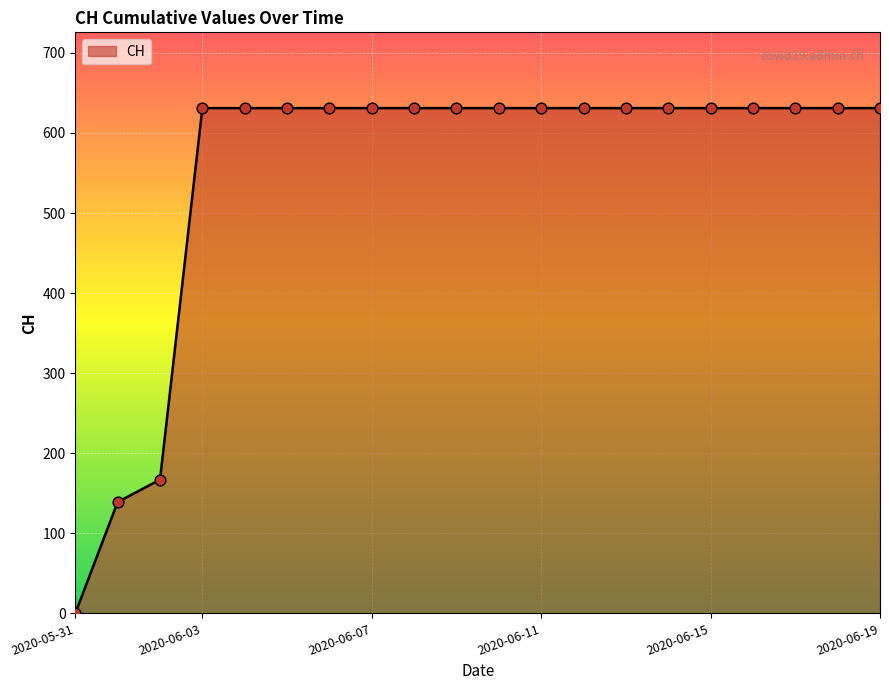

What is the greatest value displayed?

631